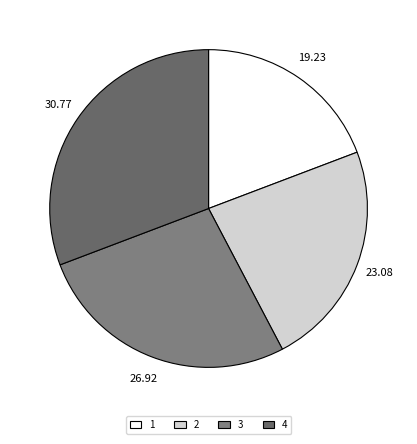

How many slices are in this pie chart?

4